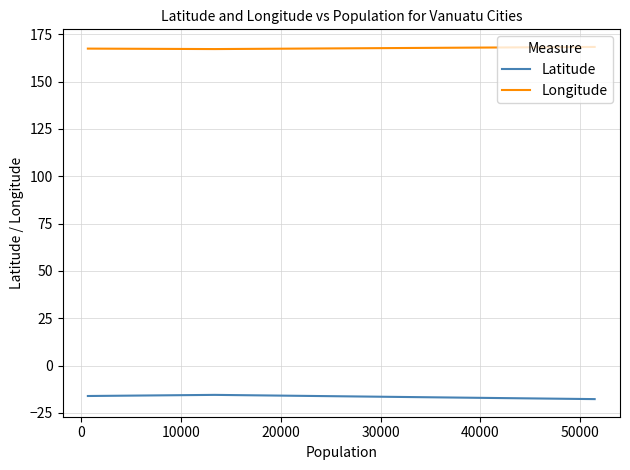

True or false: Latitude has a value of -23.7 at 10000.

False